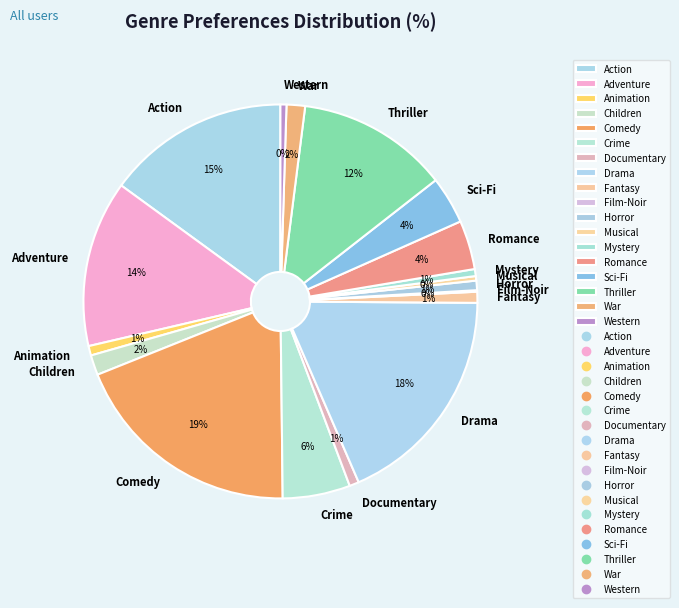

True or false: Drama accounts for 5% of the total.

False